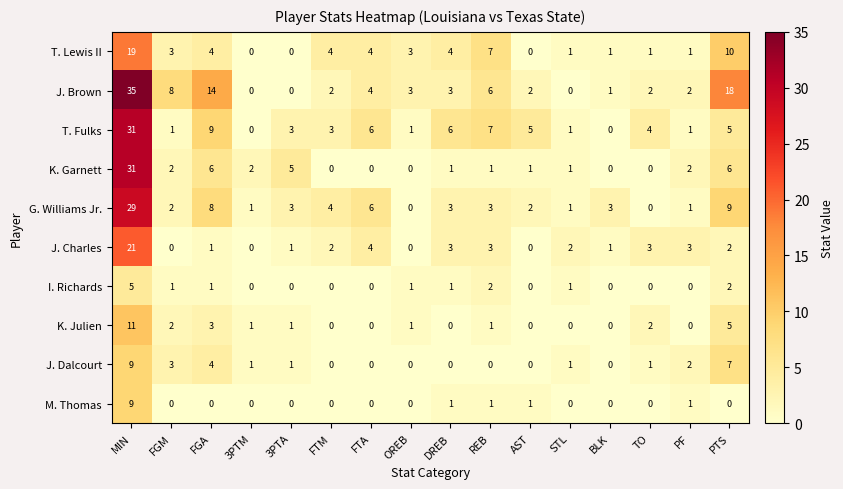

At which label does T. Fulks reach its peak?

MIN